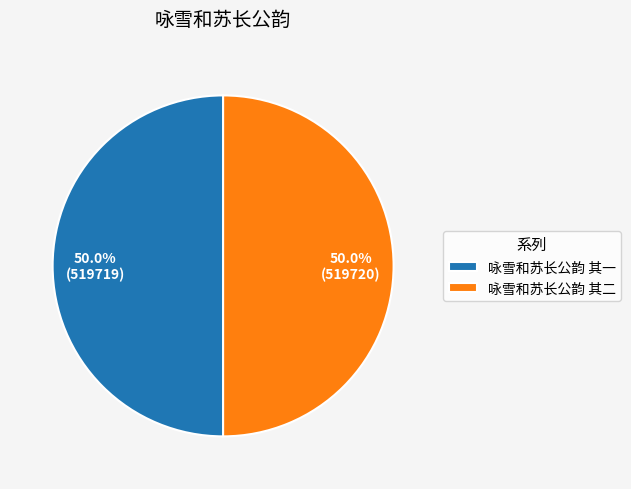

Count the number of slices in the pie.

2